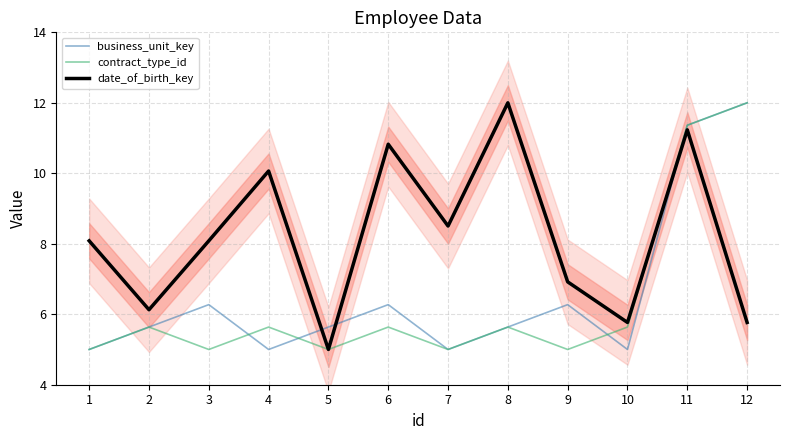

At which label does date_of_birth_key reach its minimum?

5